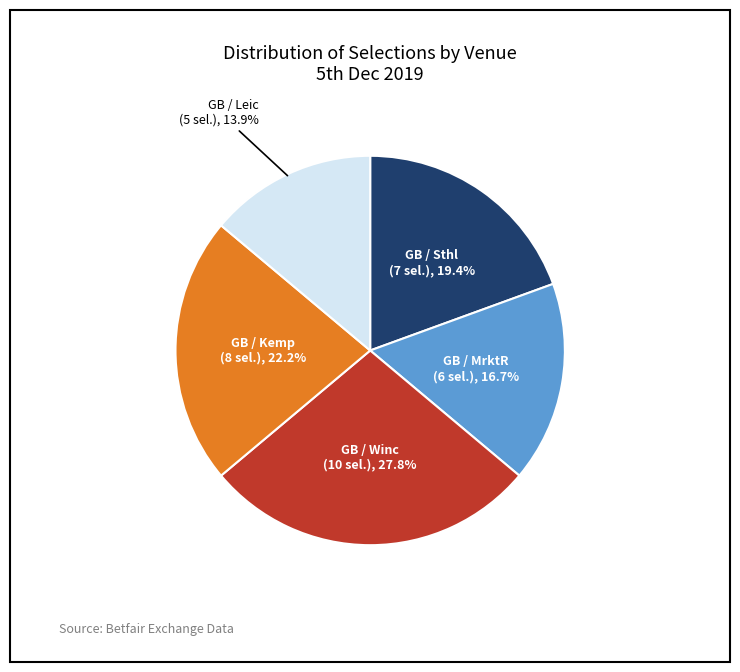

Does any single category account for the majority?

No